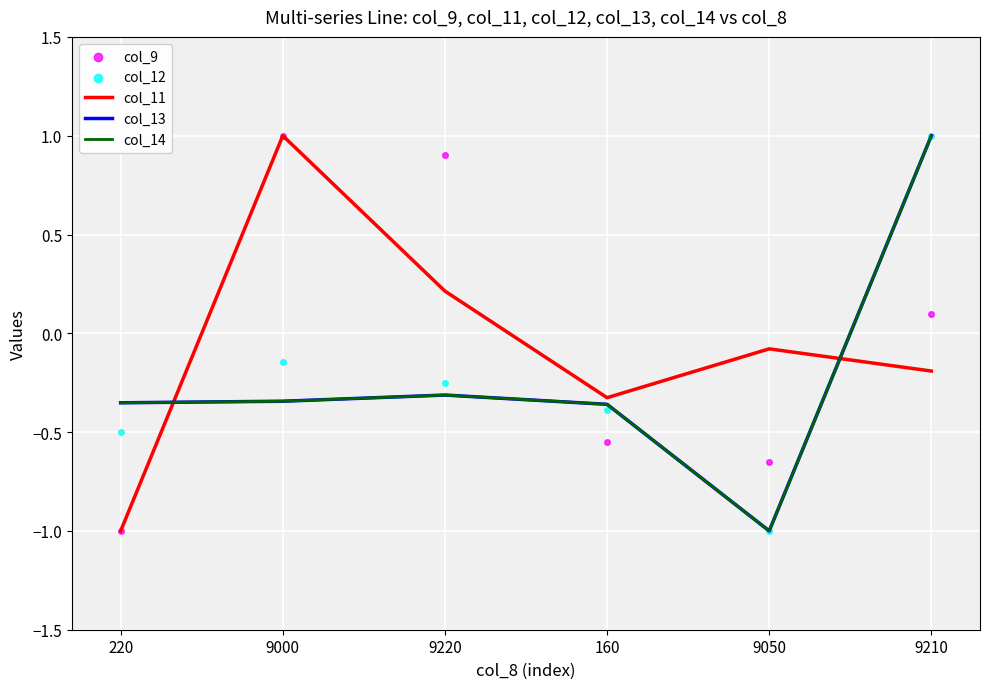

What are all the series names shown in the legend?

col_11, col_13, col_14, col_9, col_12